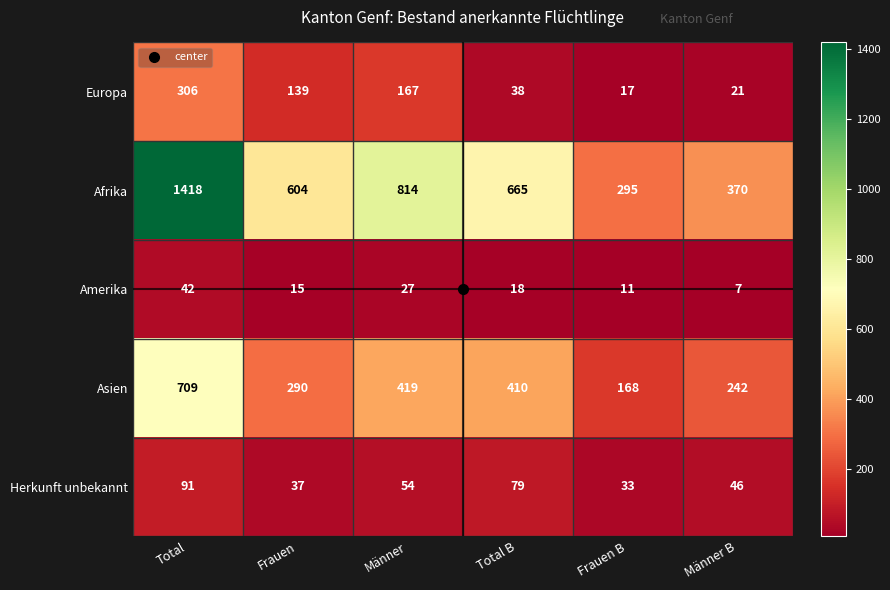

Is it true that Herkunft unbekannt equals 92 at Männer?

False